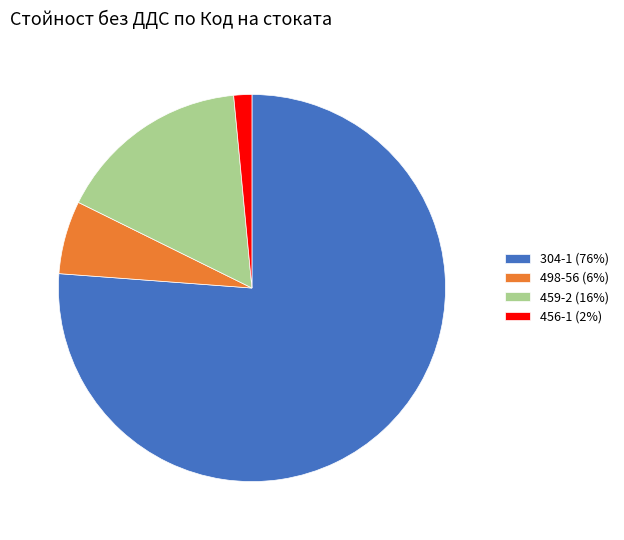

Which slice is the smallest?

456-1